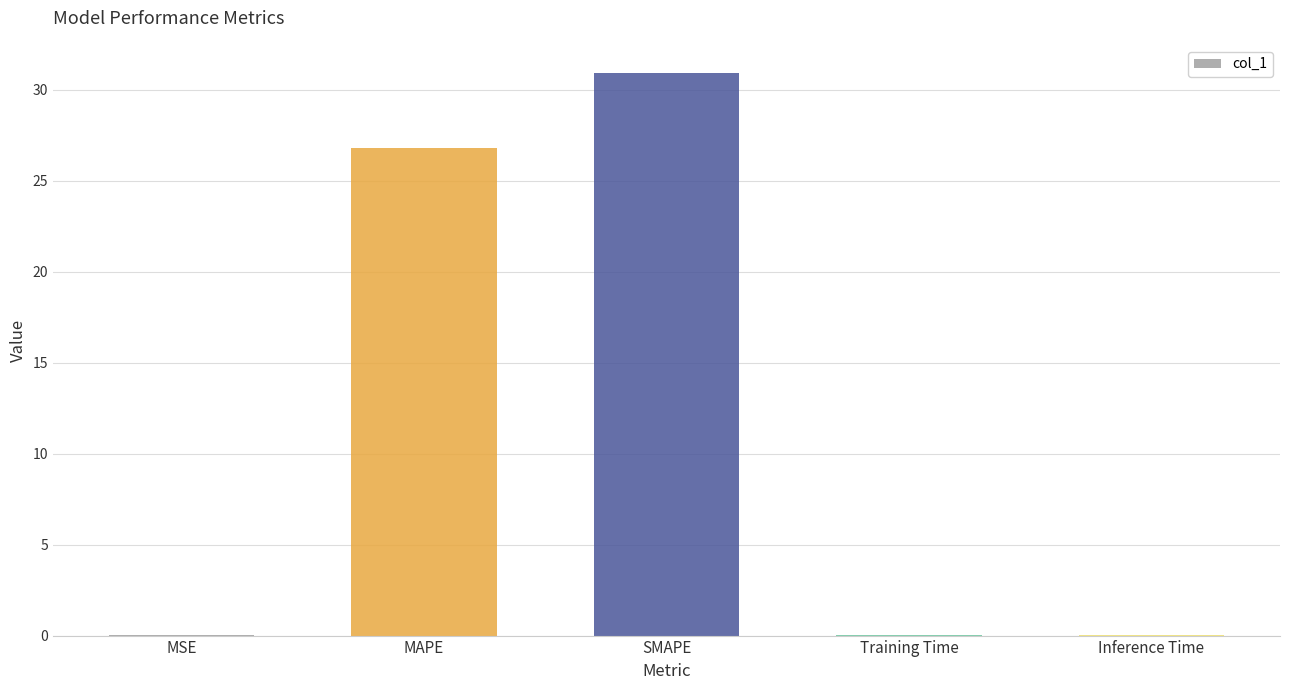

Which has a higher value, MSE or MAPE?

MAPE